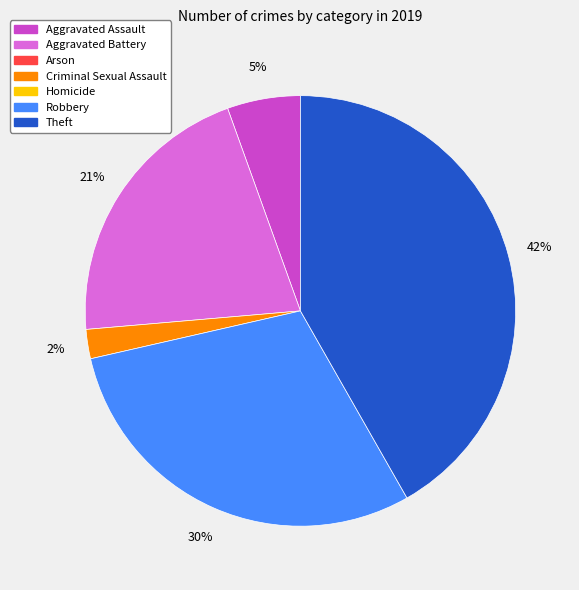

Count the number of slices in the pie.

5